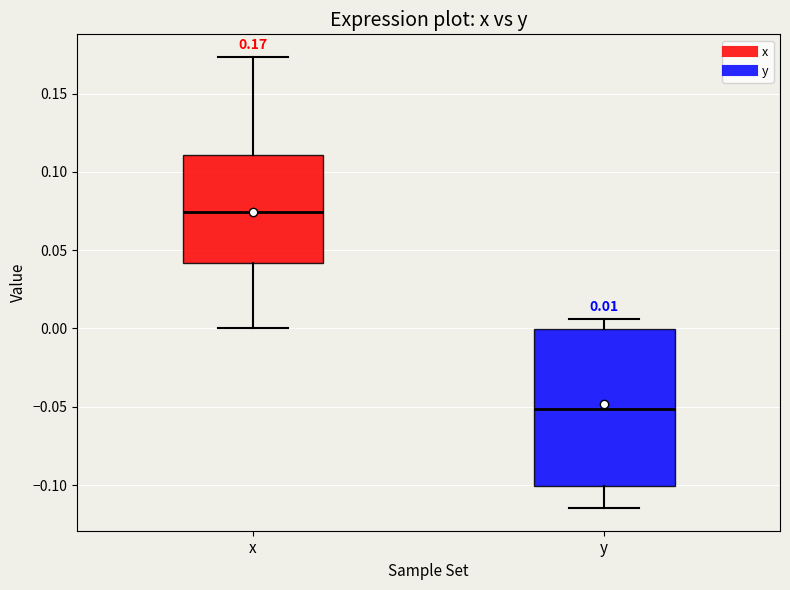

Comparing the boxes themselves (not the whiskers), which one is the tallest?

y